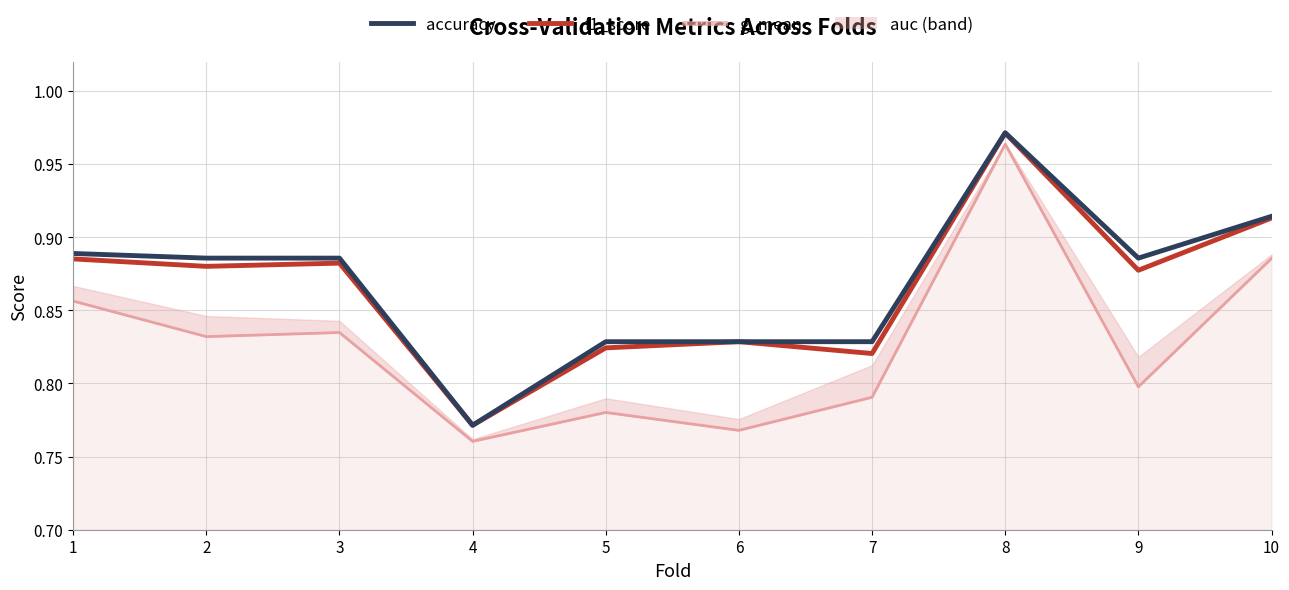

How many accuracy values are between 0 and 1?

10